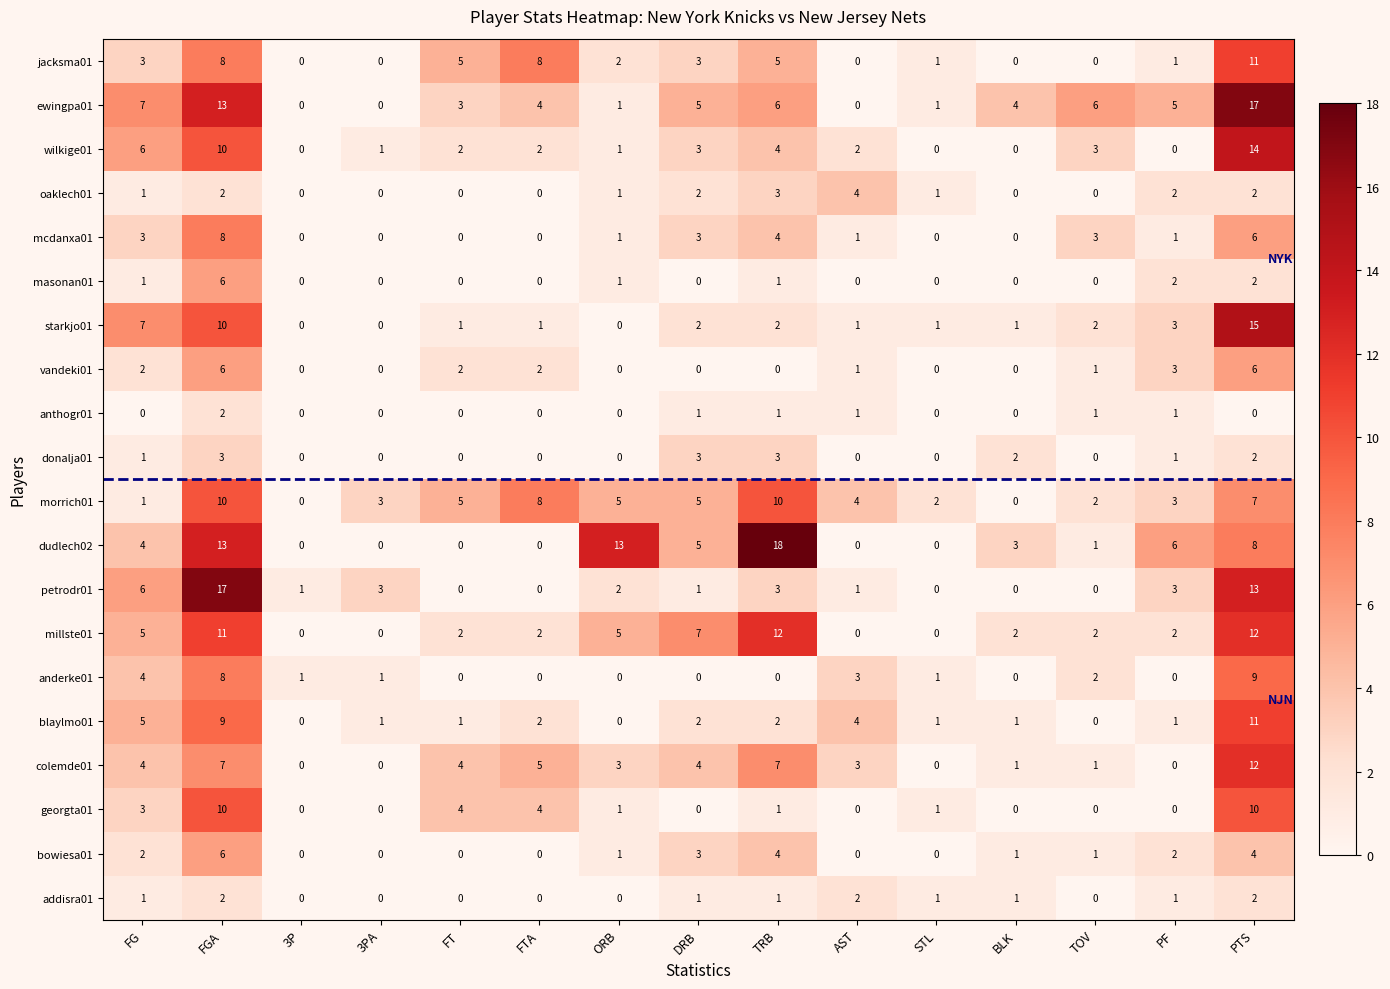

What is the sum of all dudlech02 values?

71